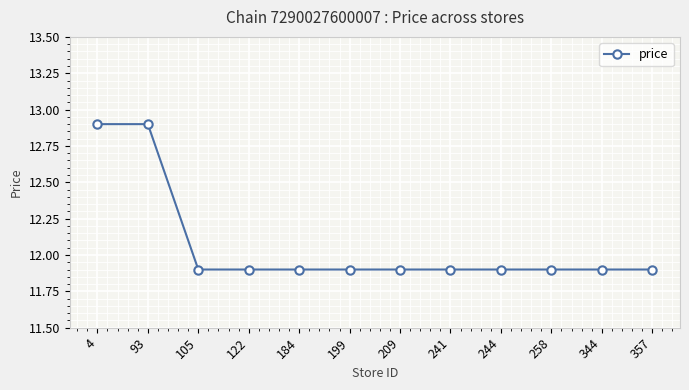

What is the sum of all values?

144.8